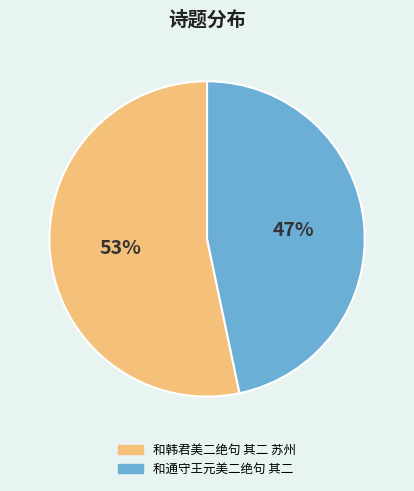

Is it true that 和通守王元美二绝句 其二 is 47% of the pie?

True